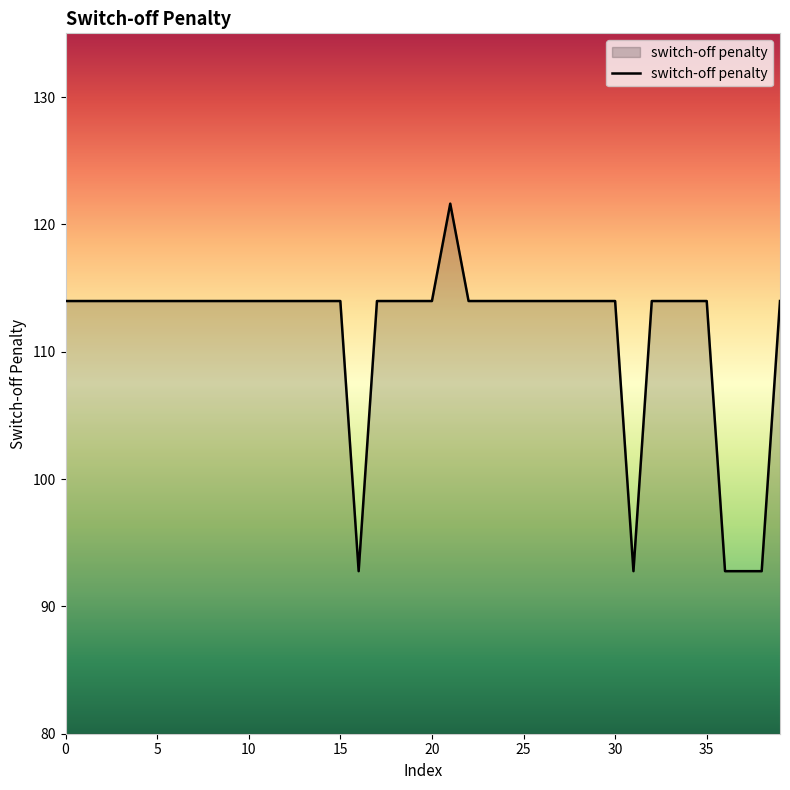

What is the smallest value displayed?

92.8